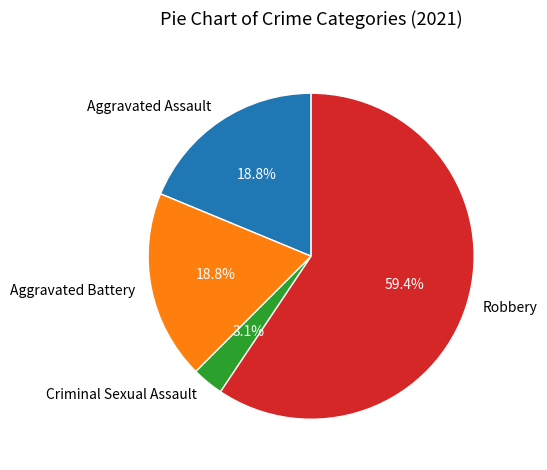

How many slices are in this pie chart?

4